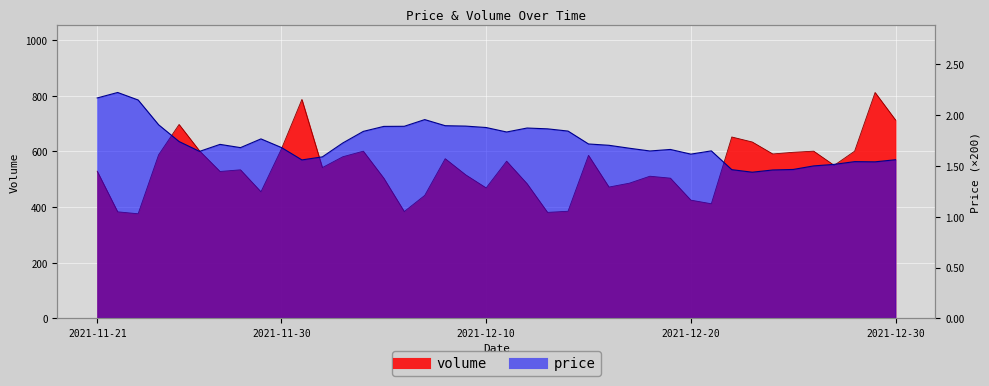

In volume, how many points are lower than both neighbors (excluding endpoints)?

11